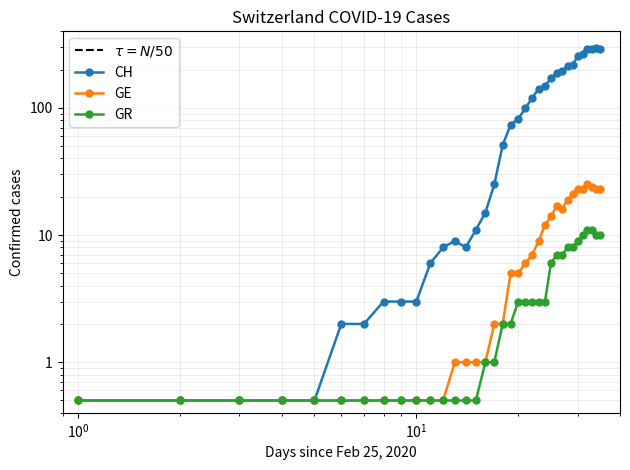

At how many categories does at least one series exceed 7?

24